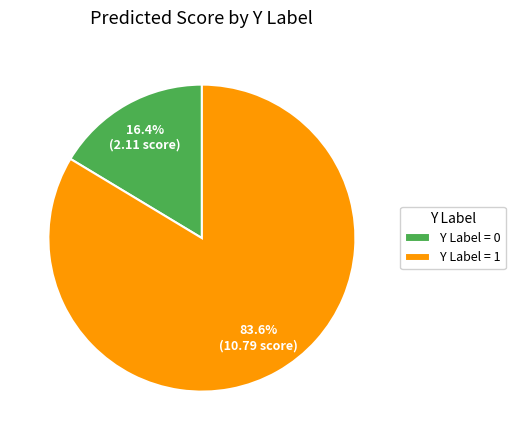

What is the smallest slice in the pie chart?

Y Label = 0